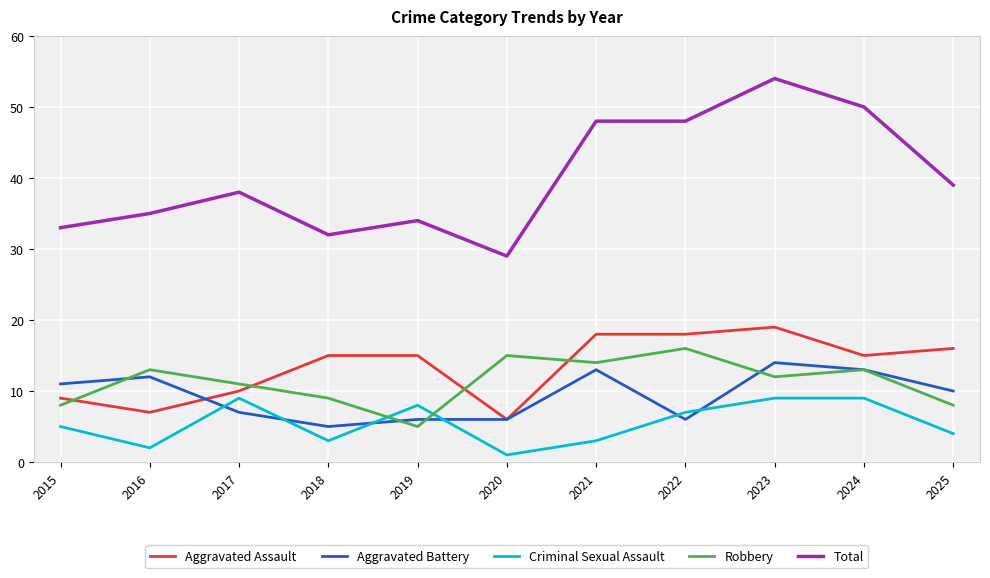

Which series has the largest total across all categories?

Total